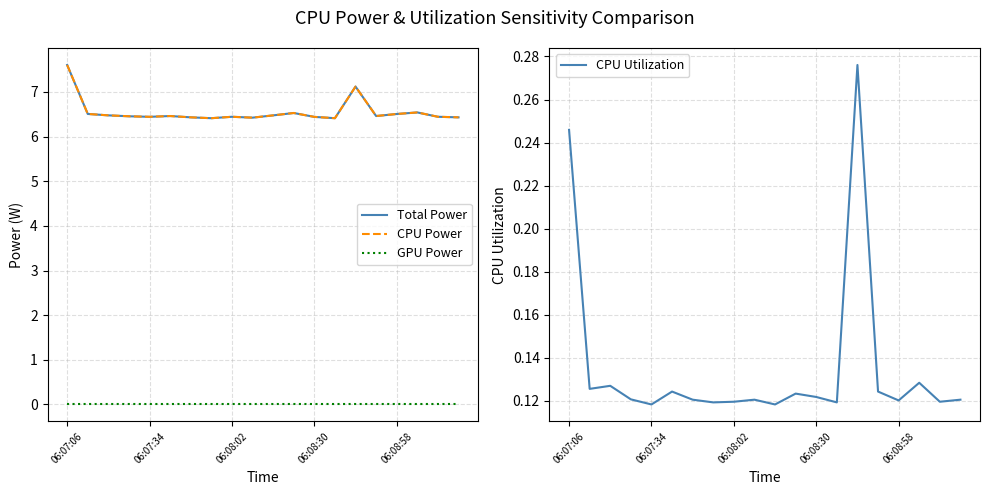

The CPU Utilization series shows 0.1 at 06:07:06. True or false?

False